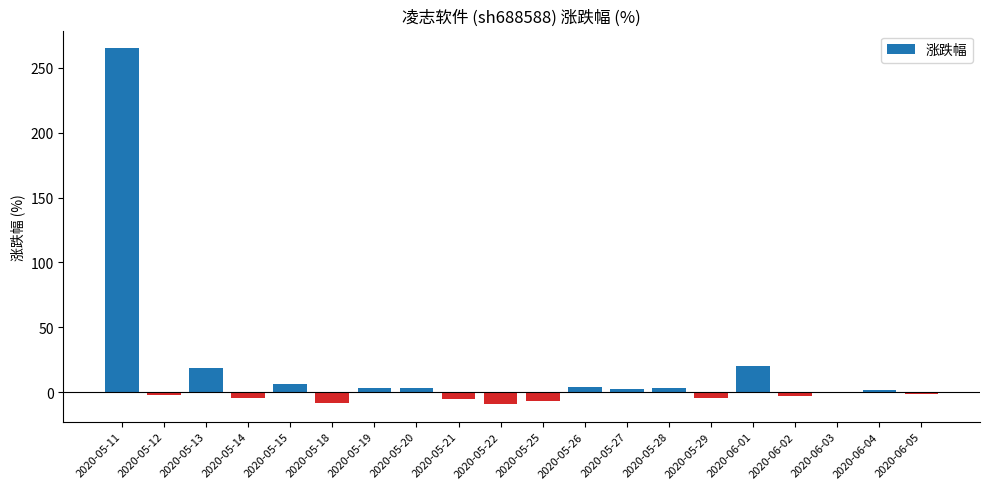

The value at 2020-05-13 is 18.6. True or false?

True